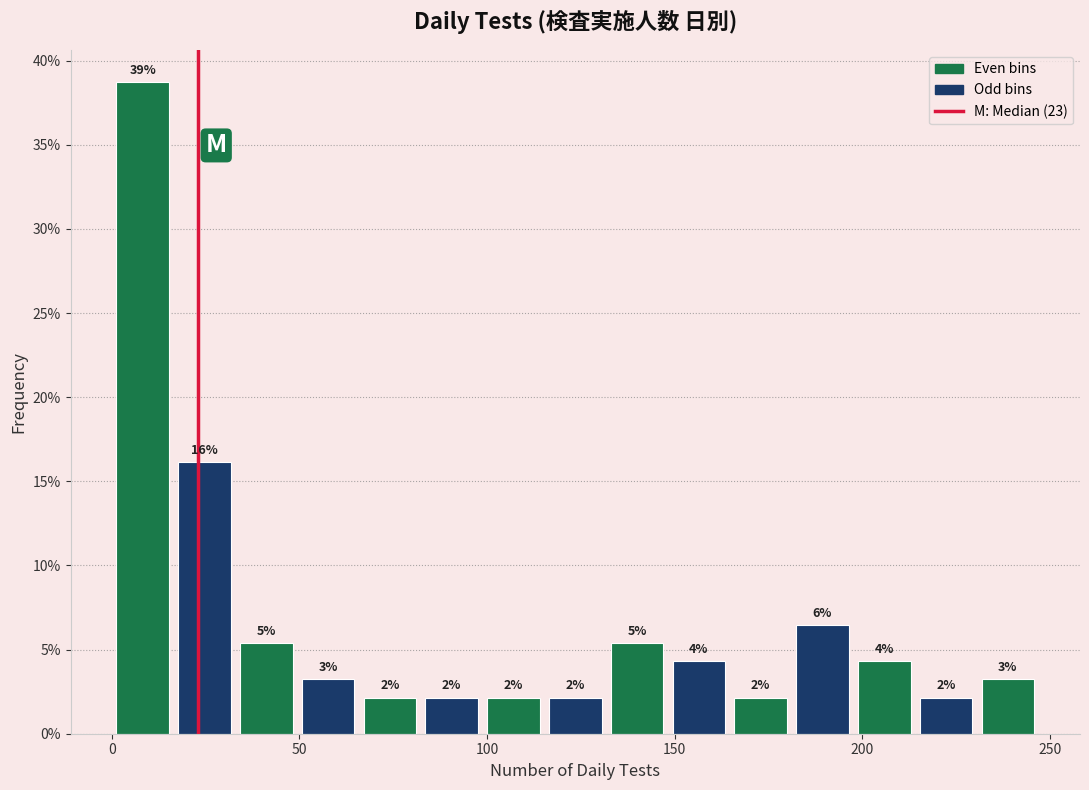

Read against the x-axis, roughly where is the centre of the tallest bar?

10